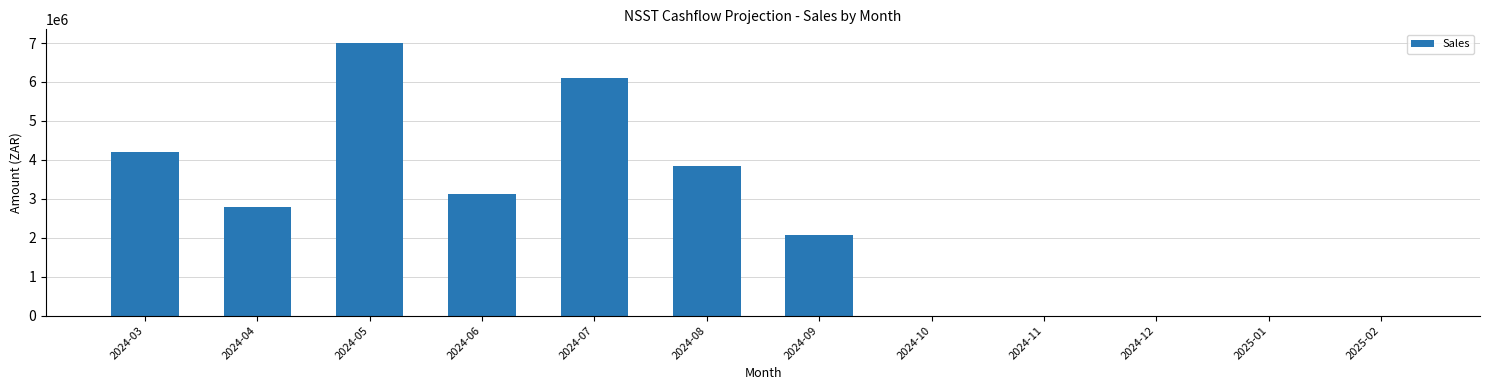

What is the greatest value displayed?

7001875.7